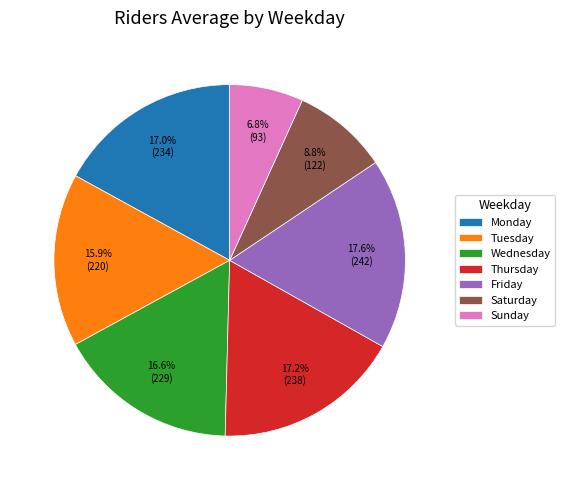

Which slice is the smallest?

Sunday